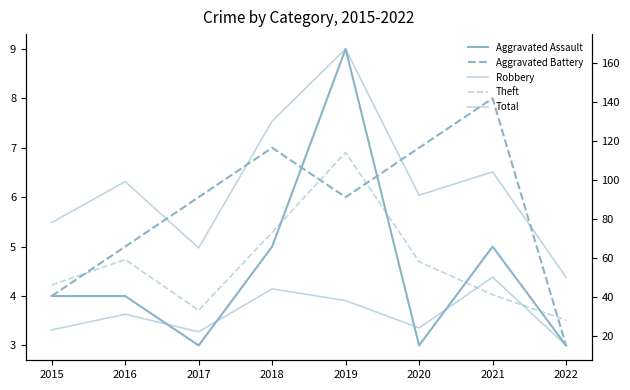

What is the difference between the second highest and minimum values in the Robbery series?

29